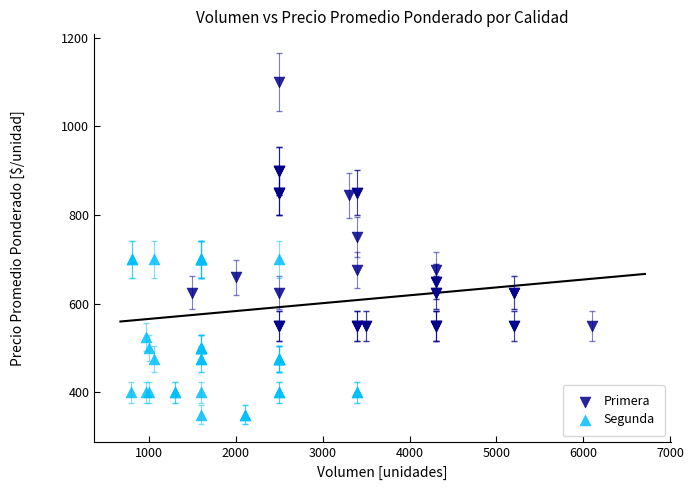

Which series reaches the minimum Y coordinate?

Segunda